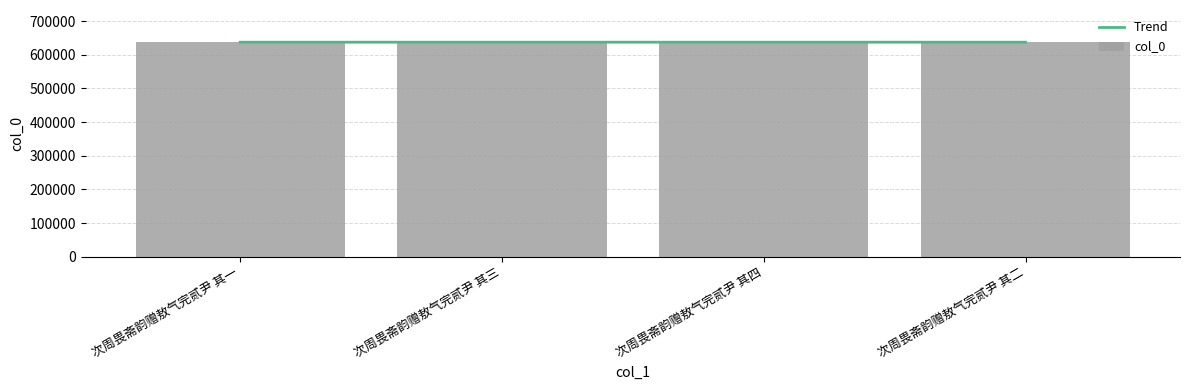

Which series changed the most between 次周畏斋韵赠敖气完贰尹 其三 and 次周畏斋韵赠敖气完贰尹 其二?

Trend